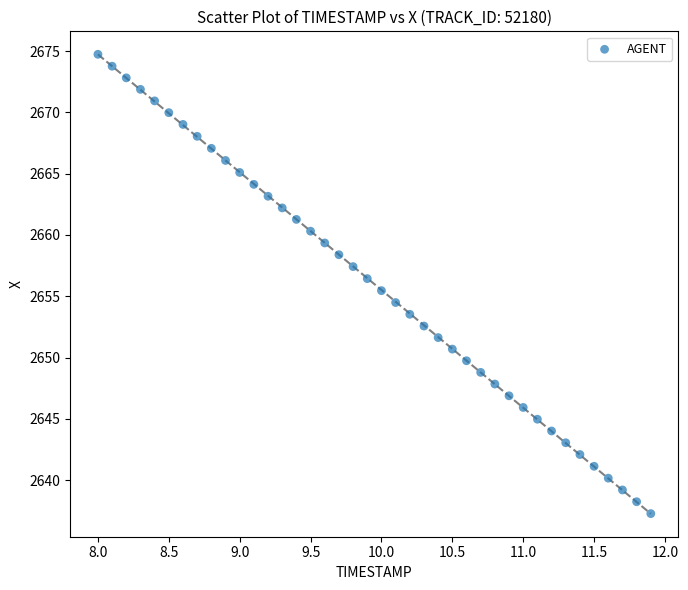

What is the range of Y values (max minus min)?

37.5